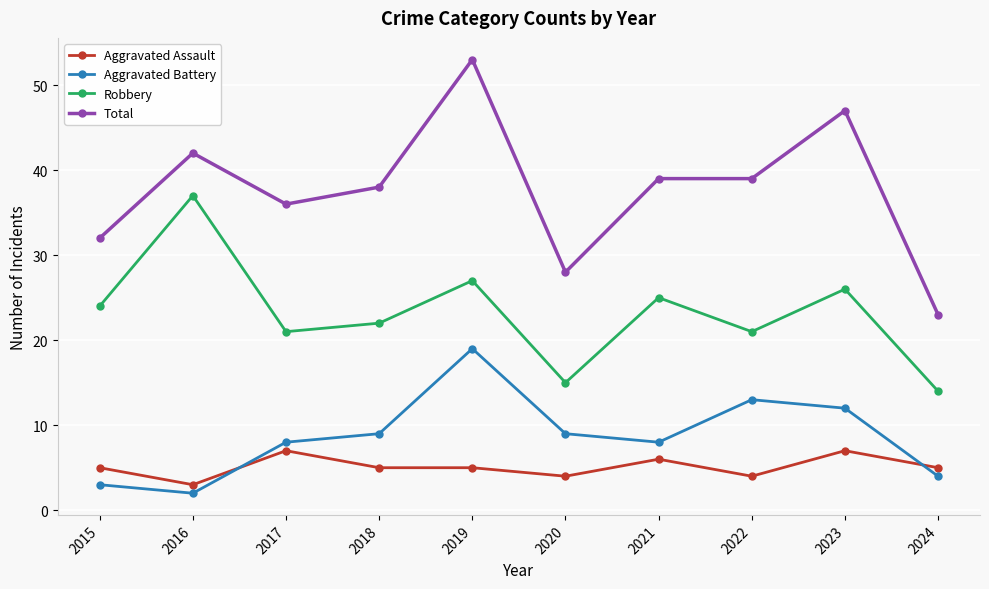

At which category does the chart reach its minimum across all series?

2016